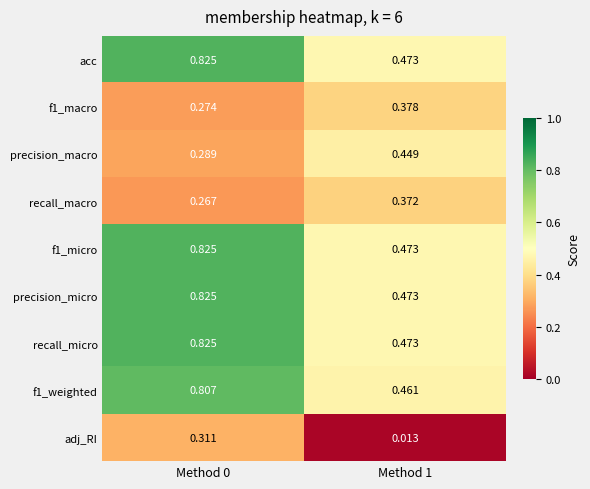

Is the value of recall_micro at Method 0 greater than the value of f1_weighted at Method 0?

Yes